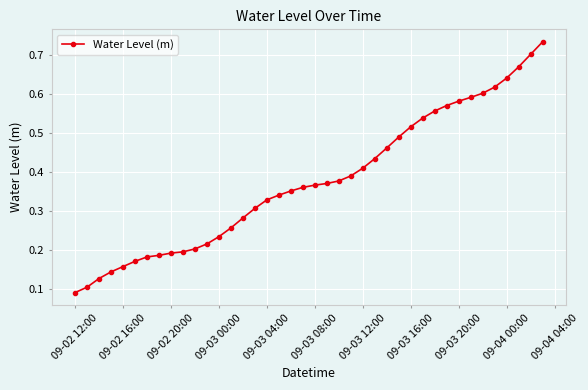

What is the sum of all values?

15.1